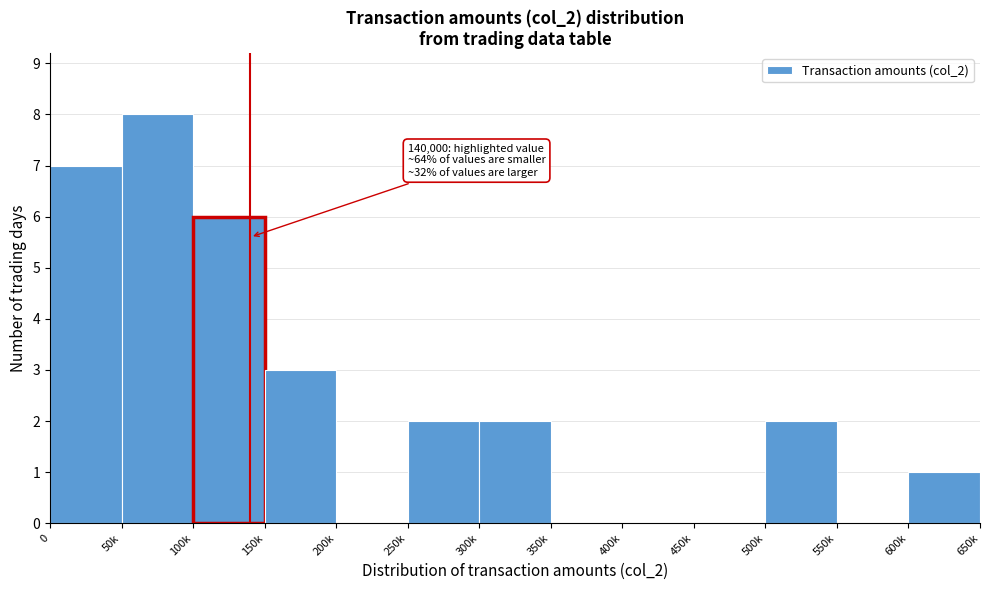

Reading left to right, what are all the values shown in this chart?

0=7	50k=8	100k=6	150k=3	200k=0	250k=2	300k=2	350k=0	400k=0	450k=0	500k=2	550k=0	600k=1